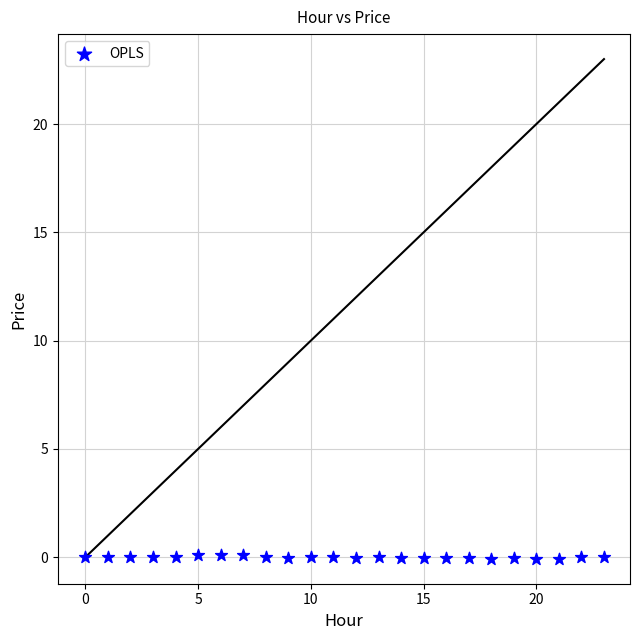

Count the number of points in this scatter plot.

24